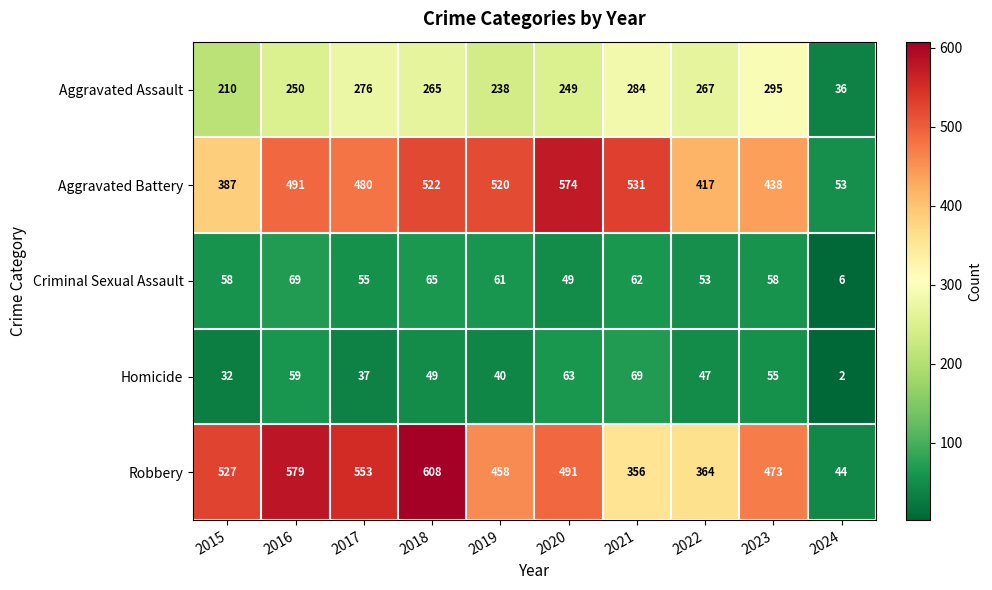

The value of Homicide at 2015 is 54. True or false?

False